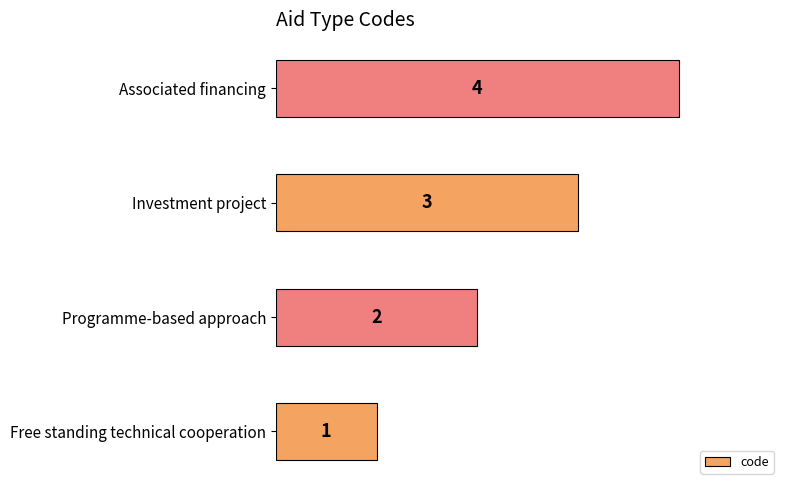

What is the change in value from Programme-based approach to Associated financing?

+2